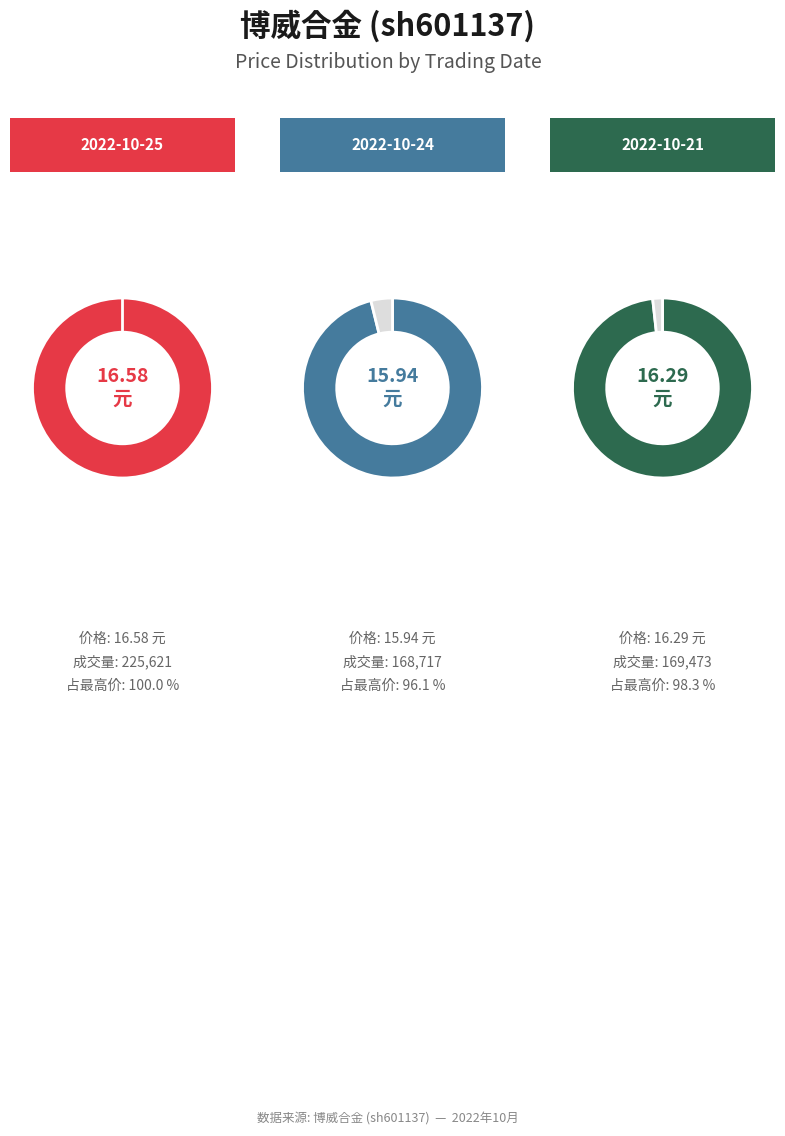

Which category has the smallest portion of the pie?

2022-10-25